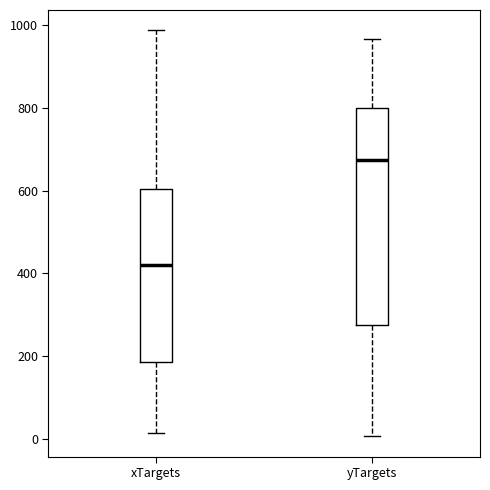

Reading left to right, read every box against the y-axis: the position of its median line, the range the box covers, and the ends of its whiskers. The values are not printed on the chart, so give them approximately, as read against the axis.

xTargets: median 420, box 180 to 600, whiskers 20 to 980
yTargets: median 680, box 280 to 800, whiskers 0 to 960